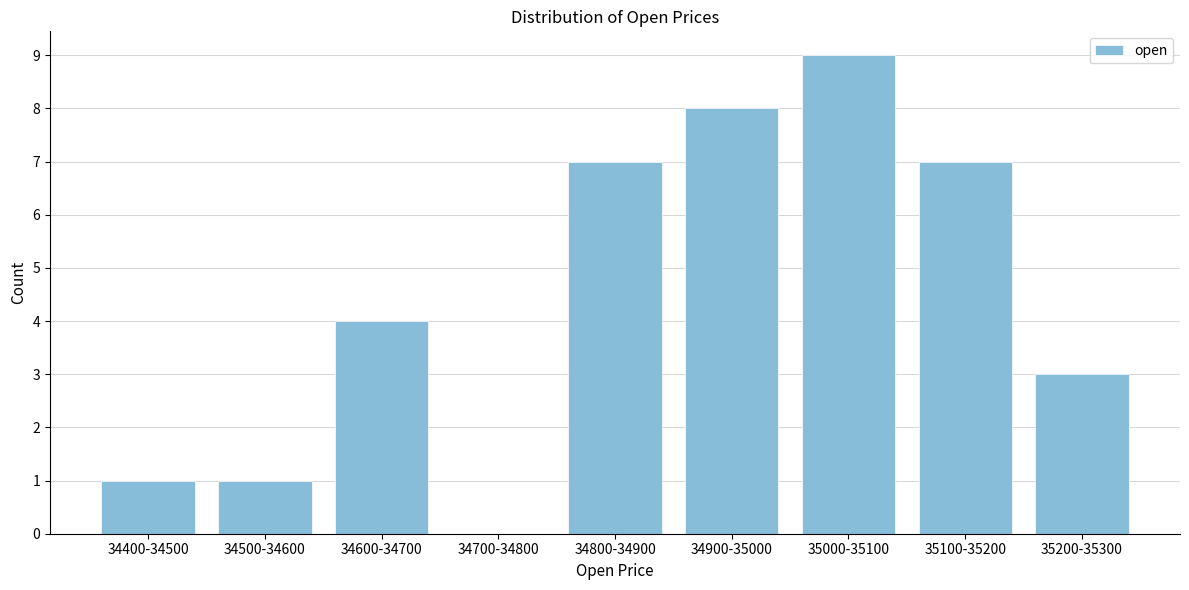

Reading left to right, list all the values displayed in this chart.

34400-34500=1	34500-34600=1	34600-34700=4	34700-34800=0	34800-34900=7	34900-35000=8	35000-35100=9	35100-35200=7	35200-35300=3